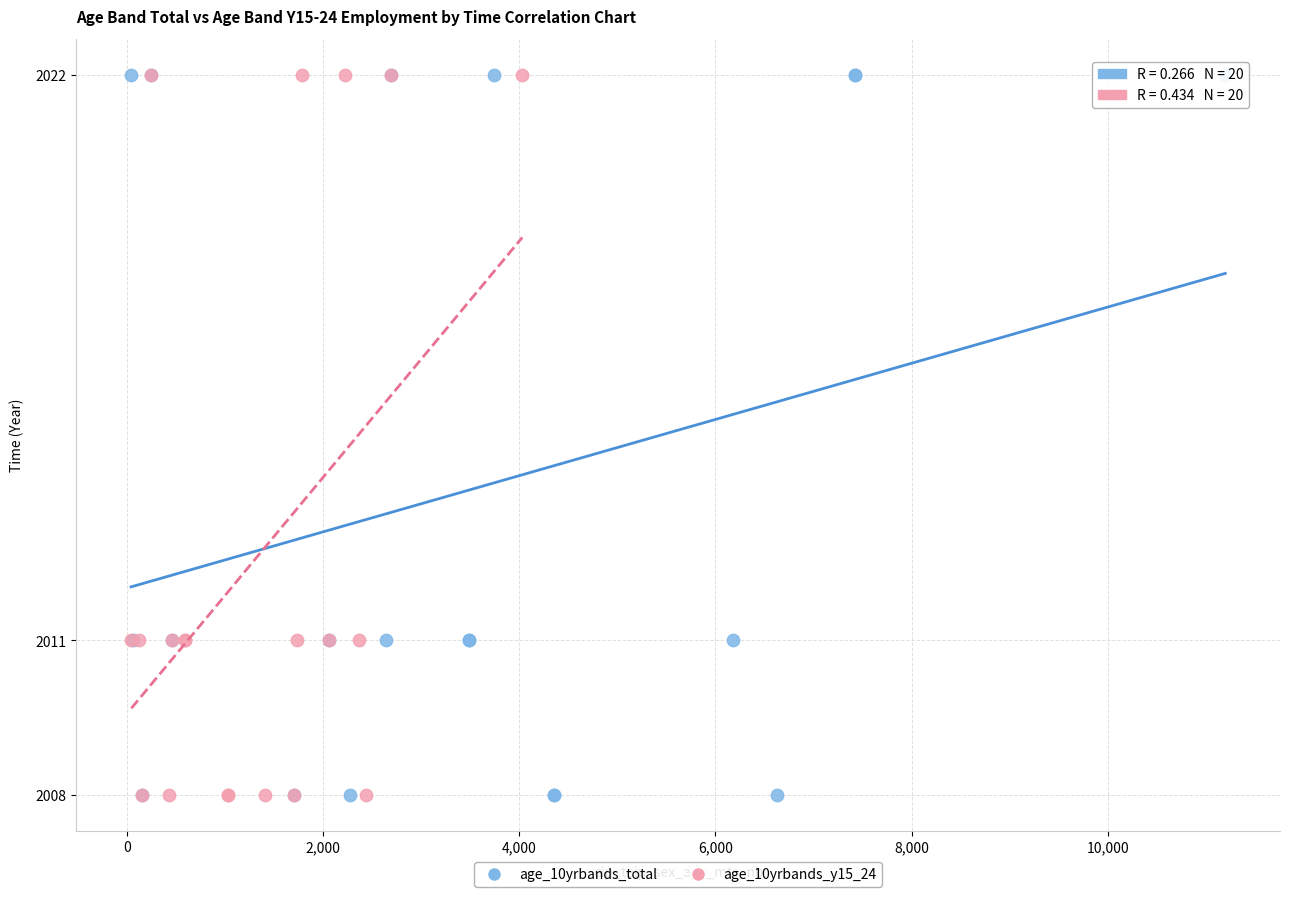

What are all the series names shown in the legend?

age_10yrbands_total, age_10yrbands_y15_24